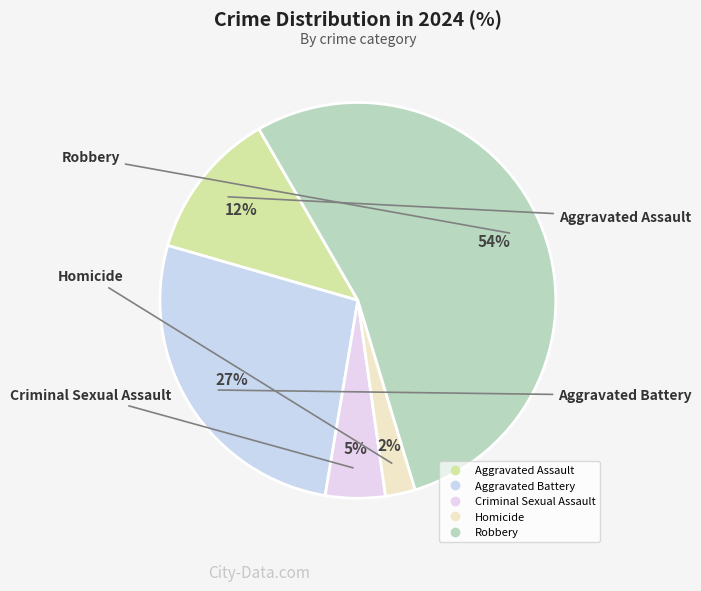

How many slices are in this pie chart?

5